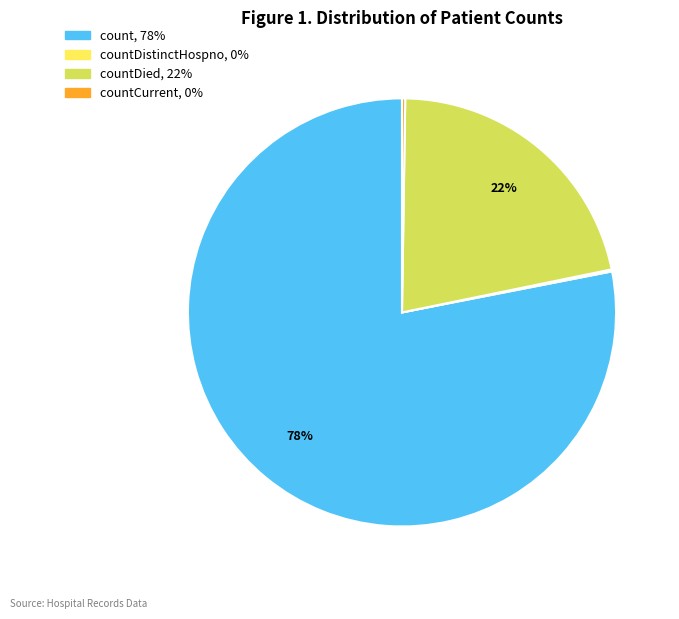

To the nearest percent, what is the average slice percentage?

25%